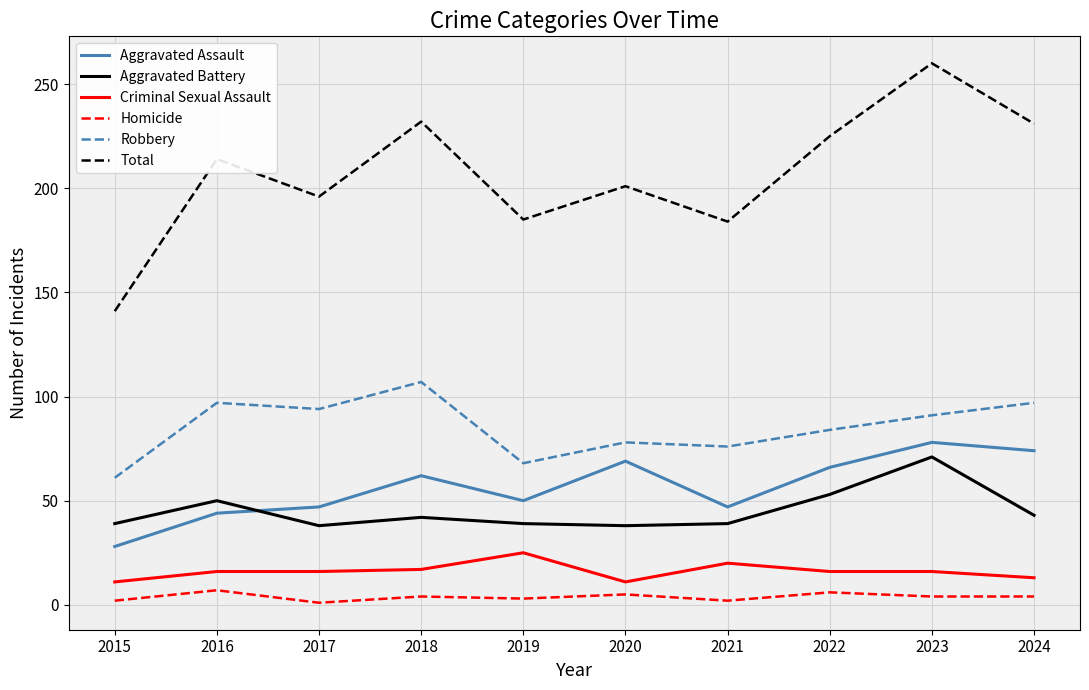

What is the difference between the maximum and minimum values in the Aggravated Assault series?

50